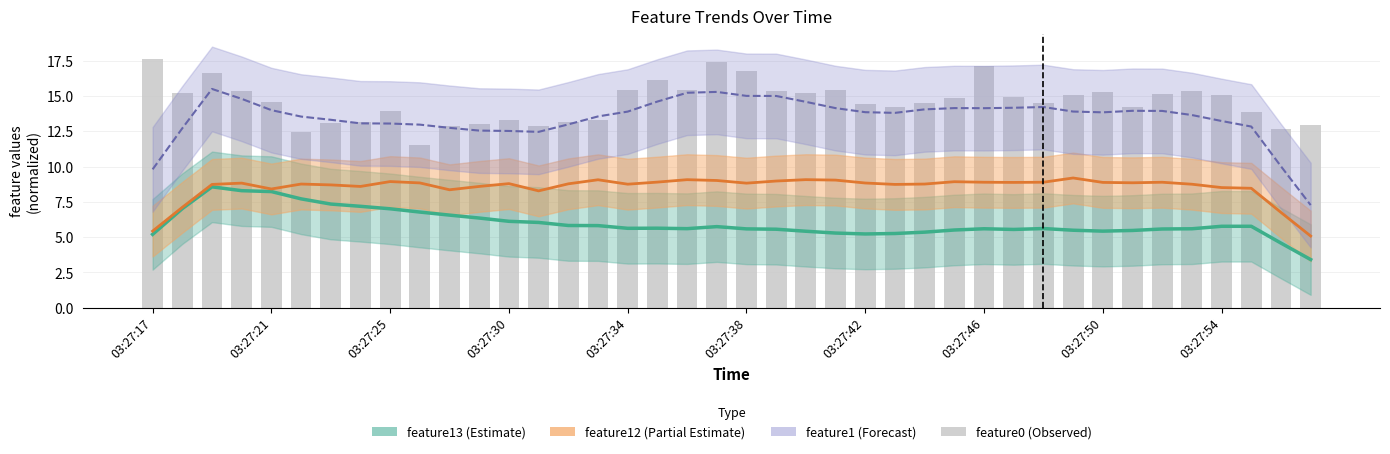

What is the average value of the feature0 (bars) series?

14.6